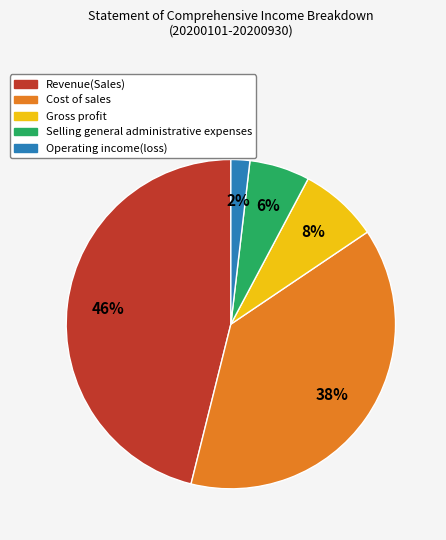

Is there a majority slice in this chart?

No